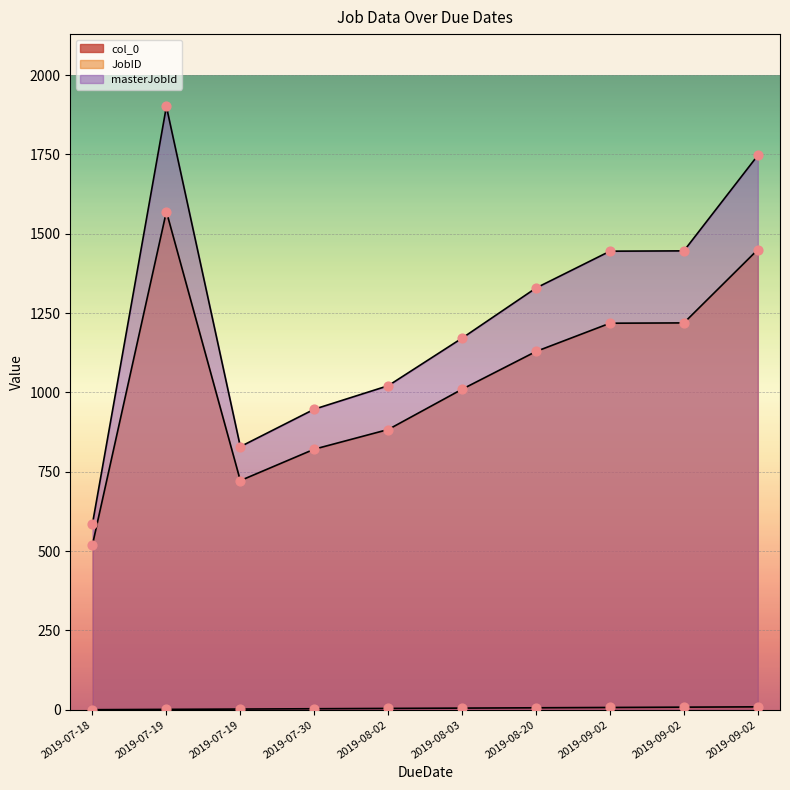

At how many categories does at least one series exceed 773?

9